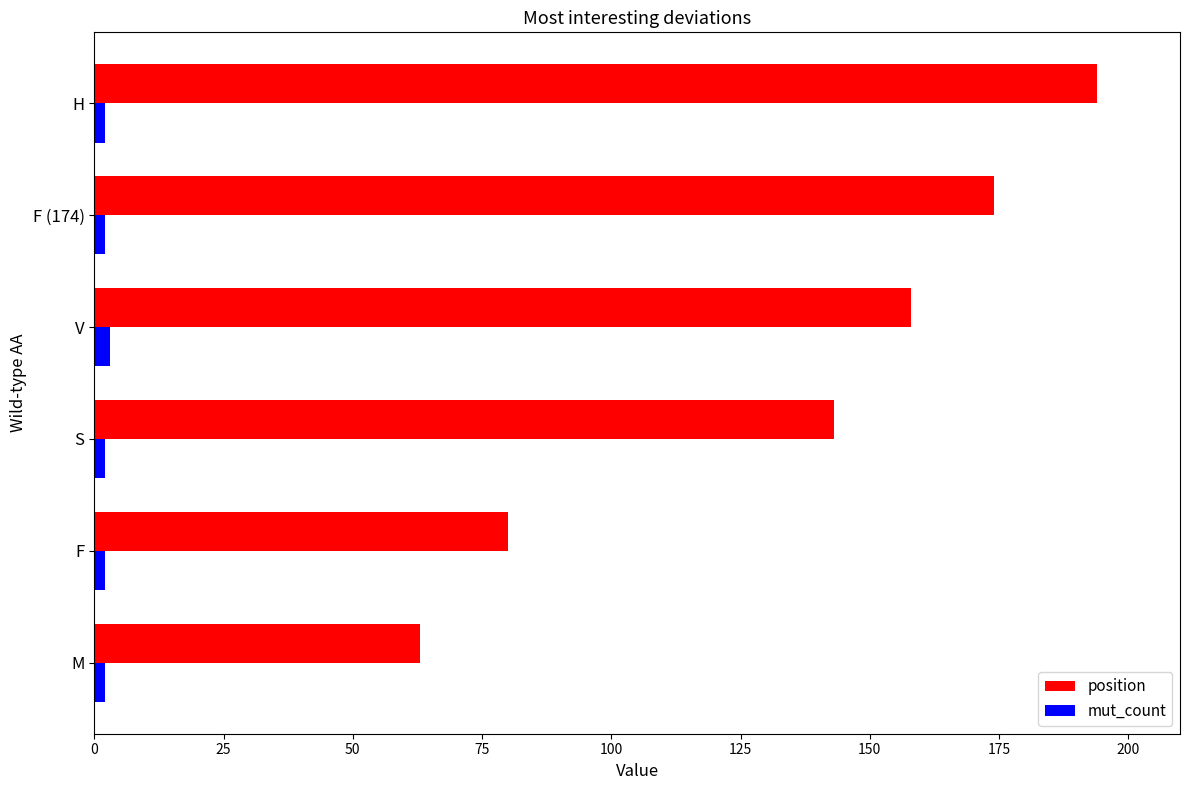

True or false: position has a value of 323 at H.

False